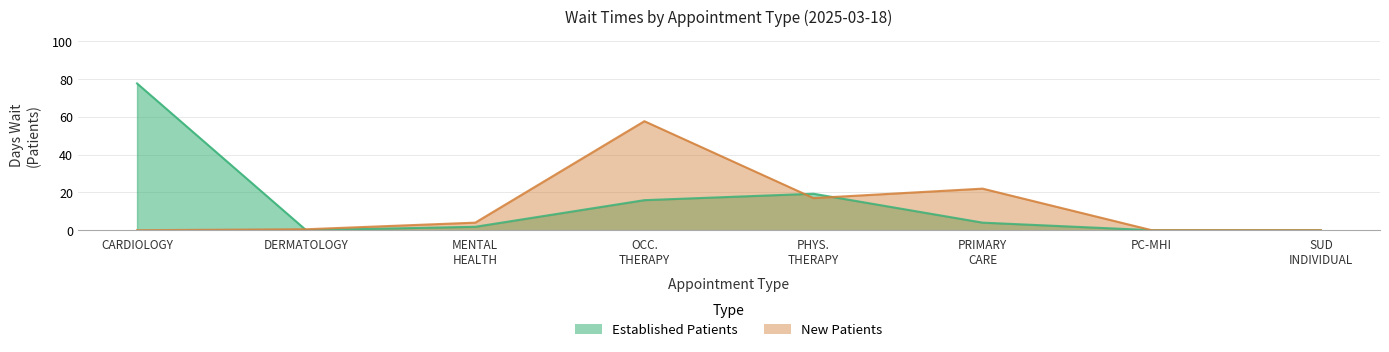

After their last crossing, which series has the higher values: NewPatients or EstablishedPatients?

NewPatients